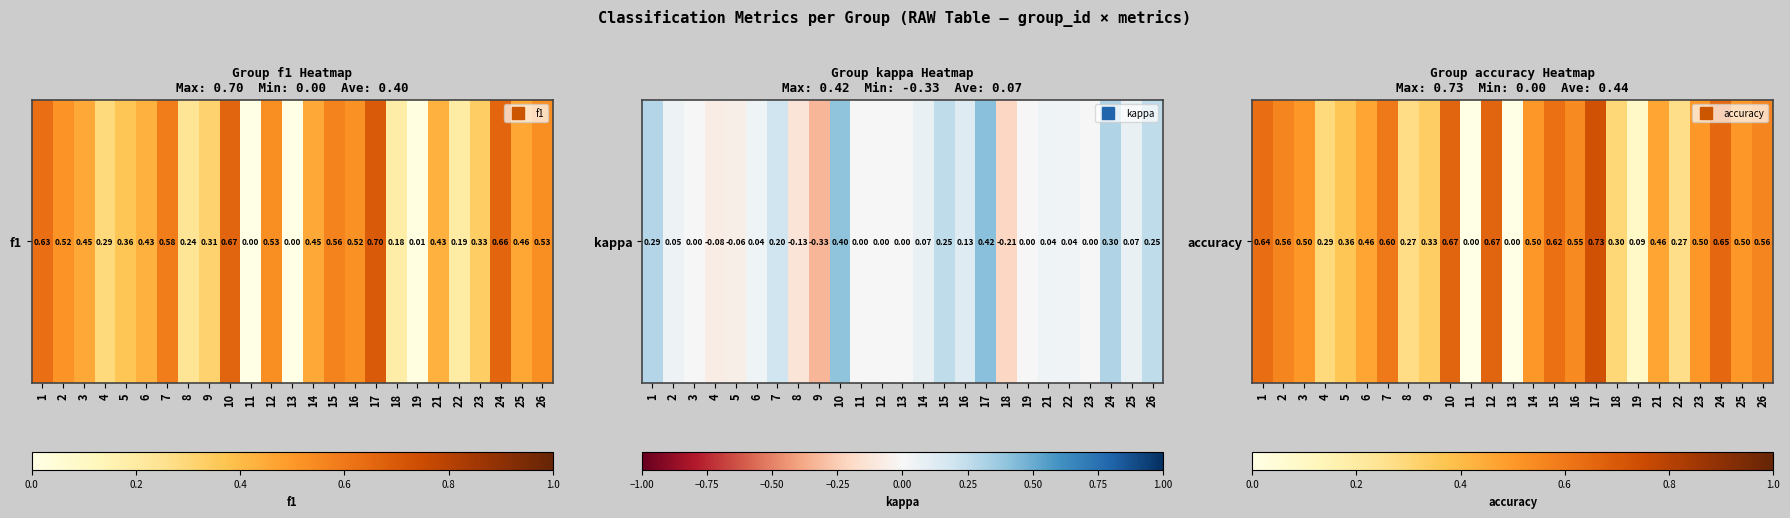

What is the sum of the values at 18 and 11?

0.3